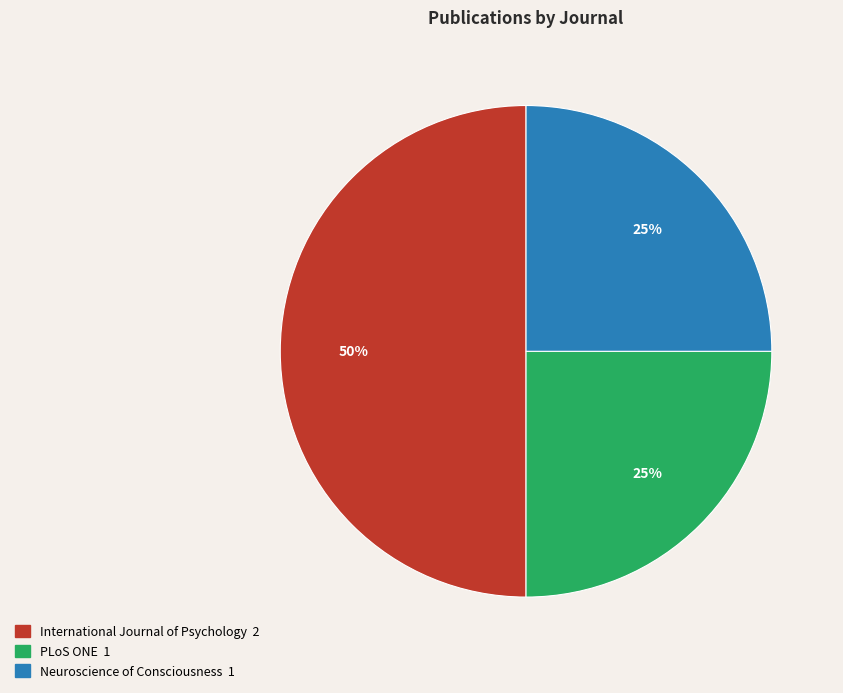

Which slice is the largest?

International Journal of Psychology